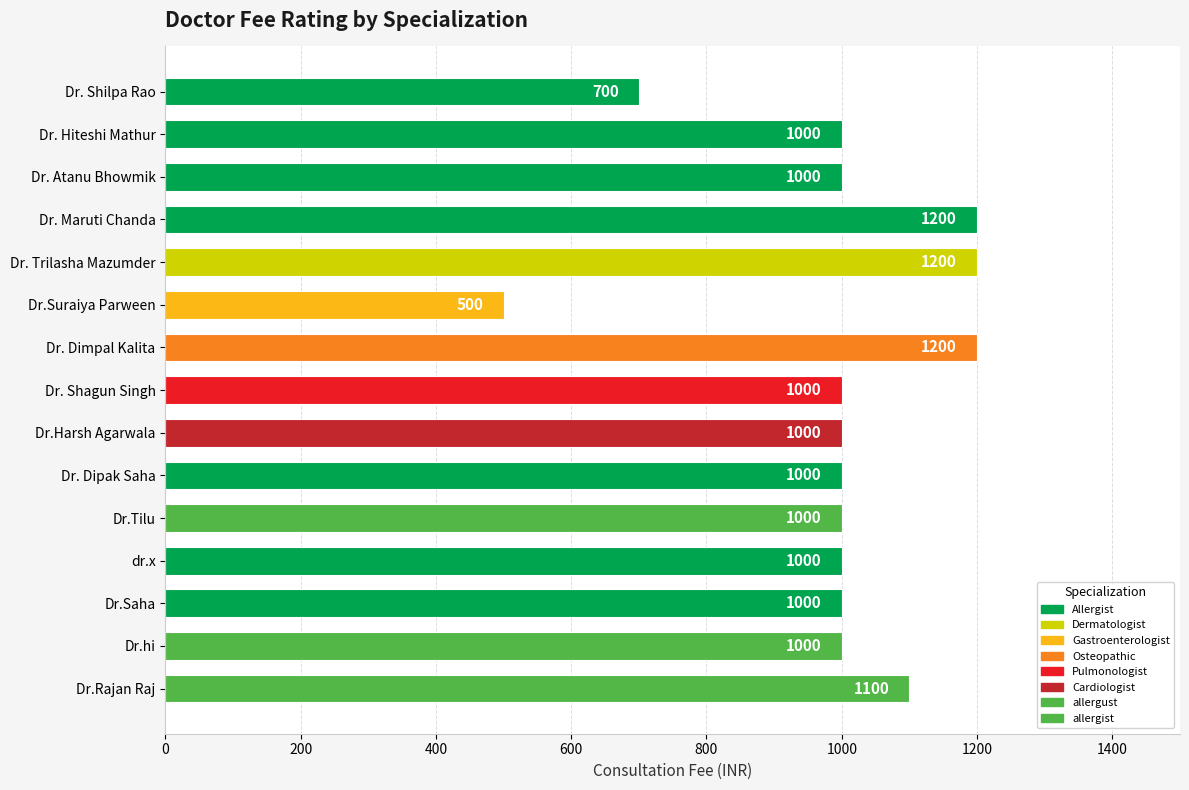

Reading top to bottom, what are all the values shown in this chart?

Dr. Shilpa Rao=700	Dr. Hiteshi Mathur=1000	Dr. Atanu Bhowmik=1000	Dr. Maruti Chanda=1200	Dr. Trilasha Mazumder=1200	Dr.Suraiya Parween=500	Dr. Dimpal Kalita=1200	Dr. Shagun Singh=1000	Dr.Harsh Agarwala=1000	Dr. Dipak Saha=1000	Dr.Tilu=1000	dr.x=1000	Dr.Saha=1000	Dr.hi=1000	Dr.Rajan Raj=1100